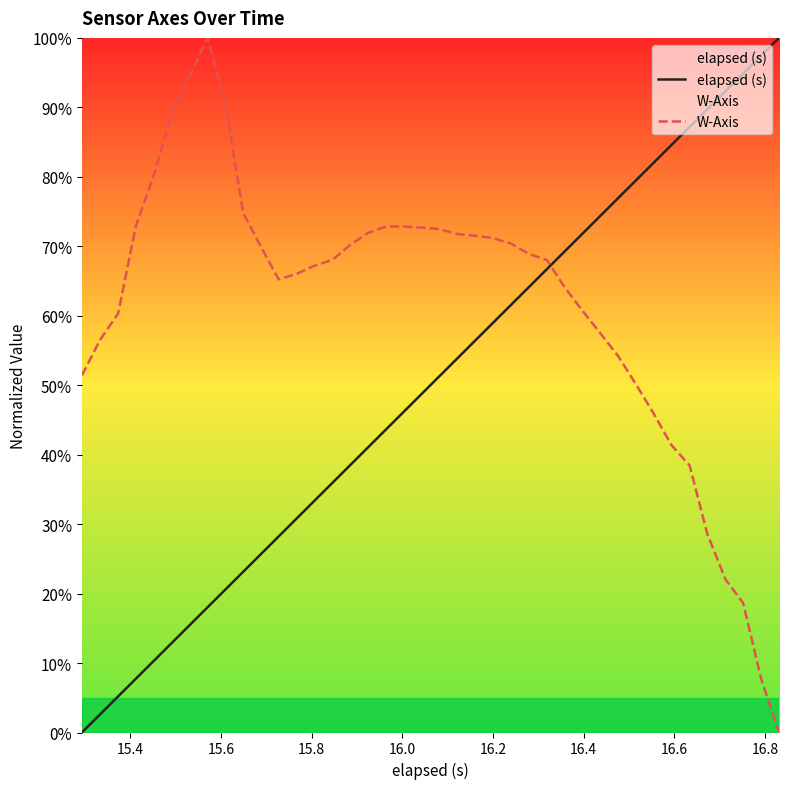

True or false: W-Axis and elapsed (s) intersect in this chart.

True